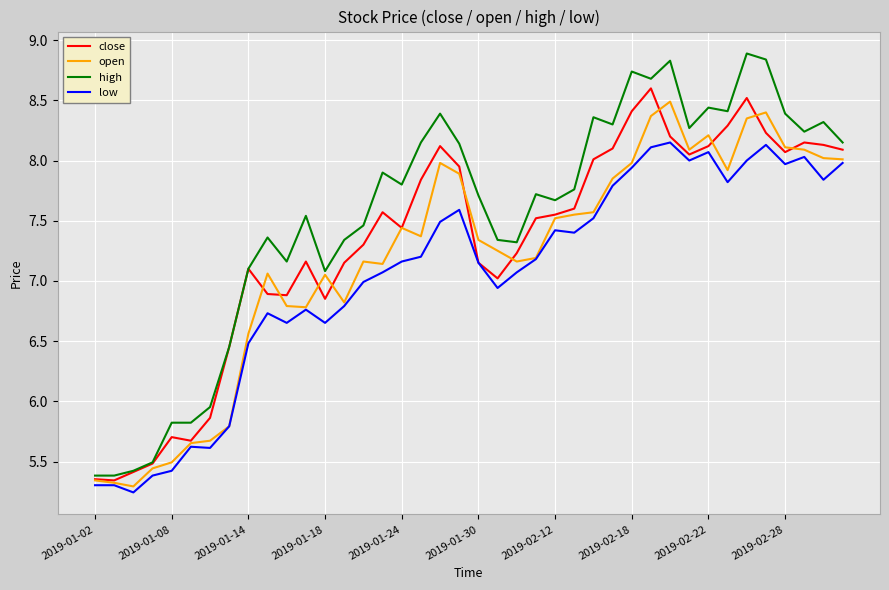

What are all the series names shown in the legend?

close, open, high, low